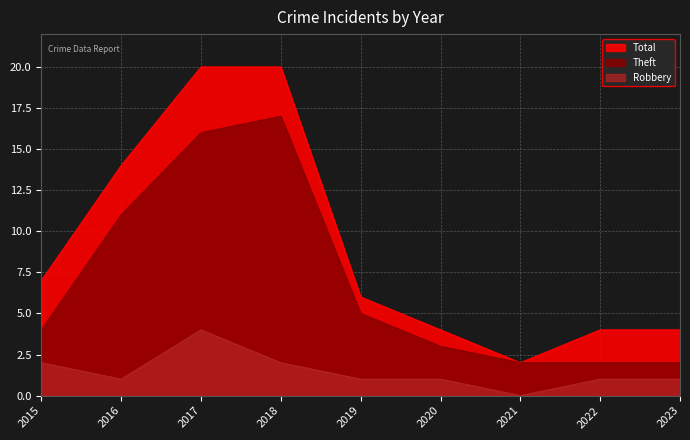

In Total, how many points are lower than both neighbors (excluding endpoints)?

1